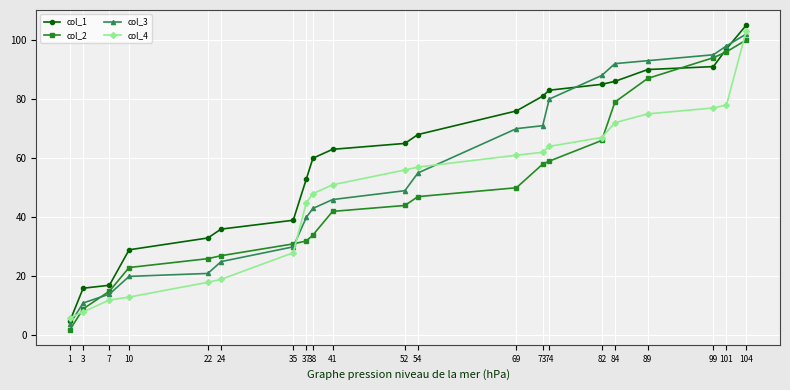

Does the chart display data point markers on the line(s)?

Yes